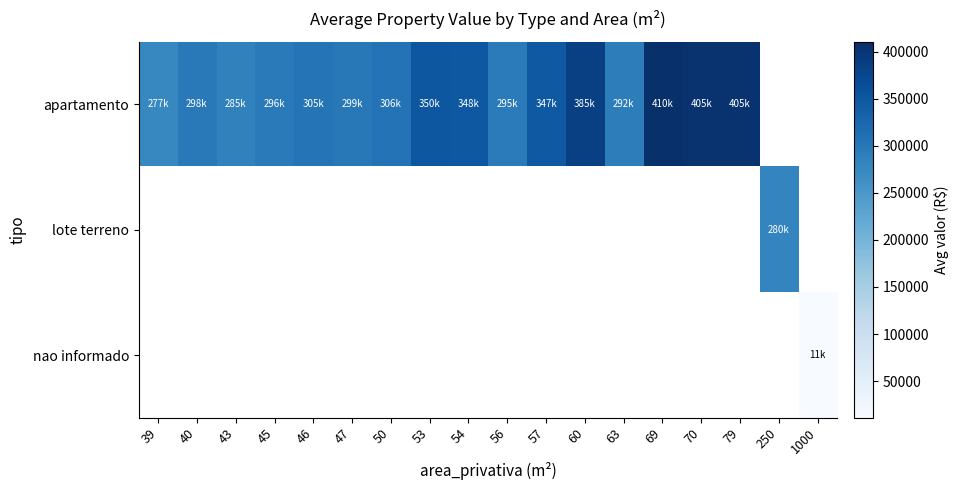

What is the minimum value shown in the chart?

11000.0